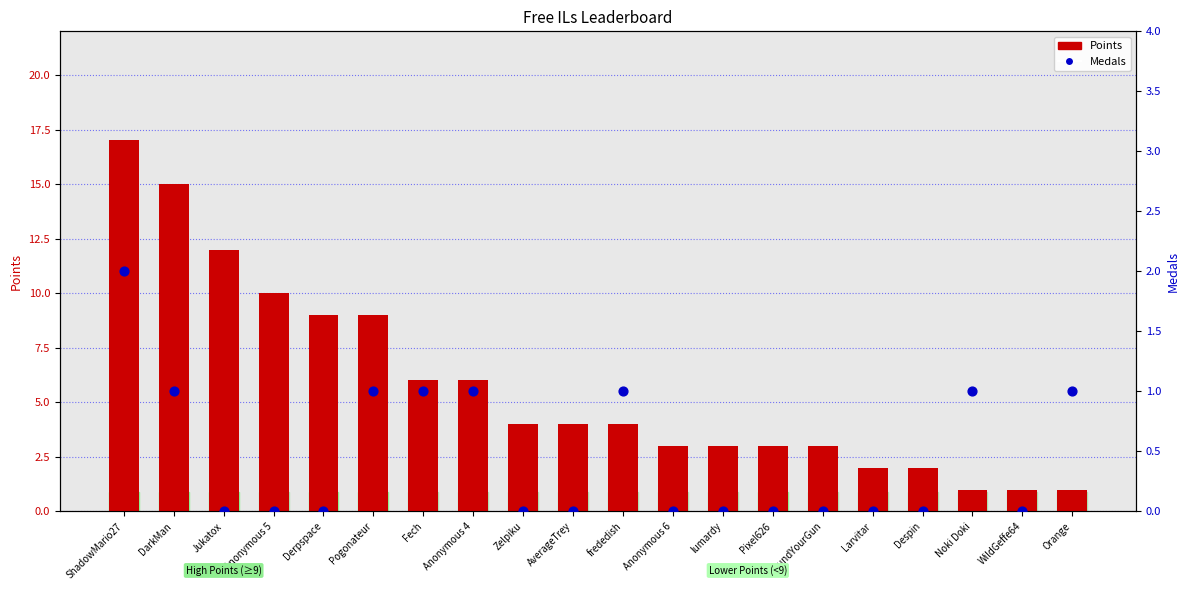

Which series reaches the maximum Y coordinate?

Points